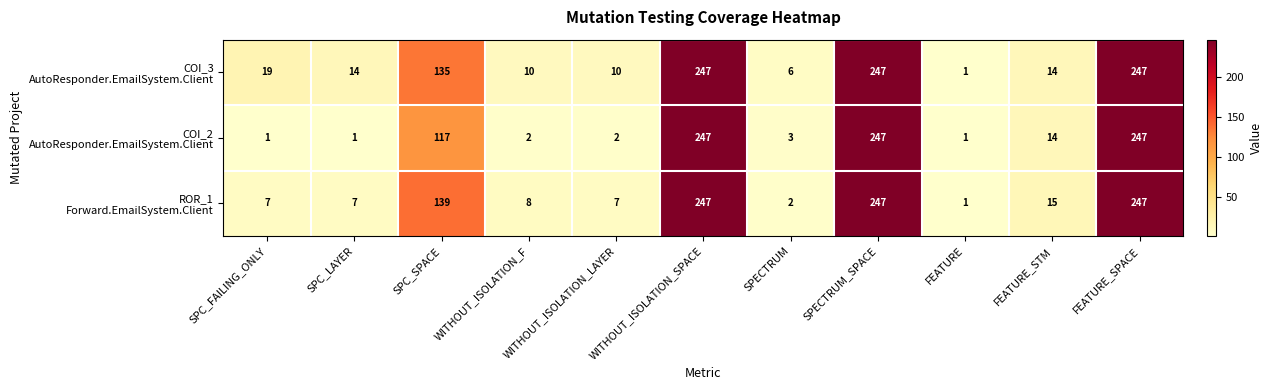

At how many categories does at least one series exceed 27?

4